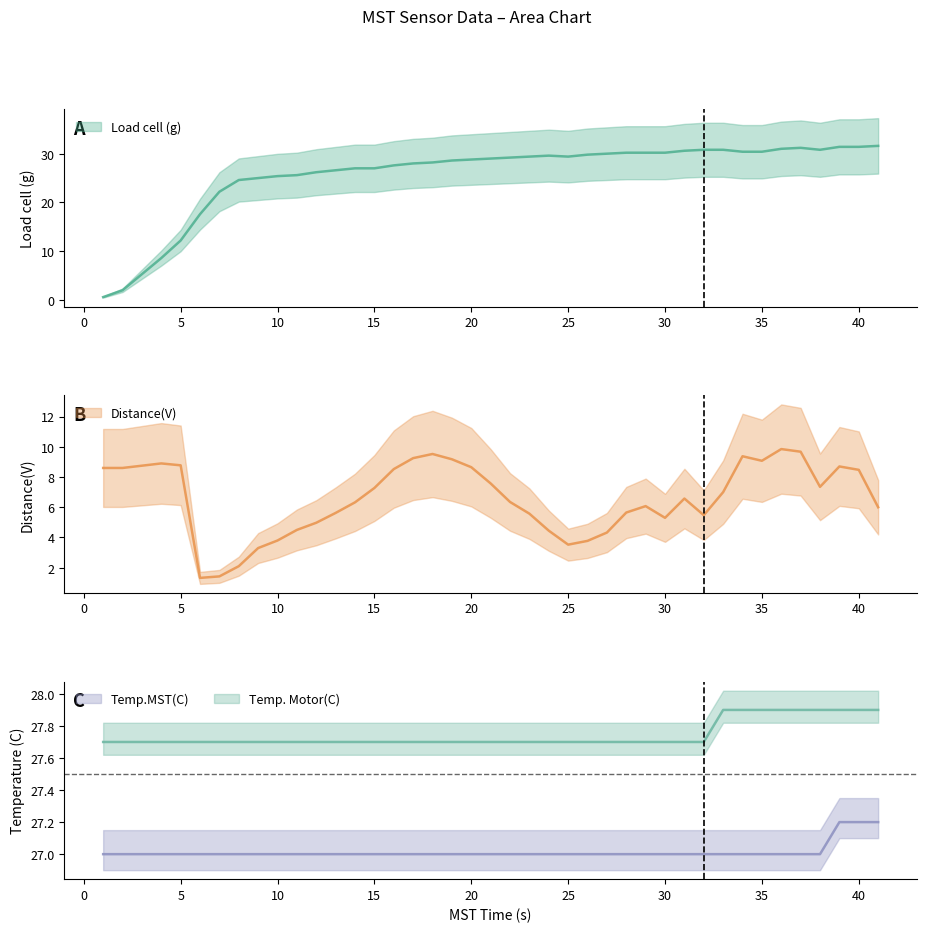

The Load cell (g) series shows 30.8 at 32. True or false?

True